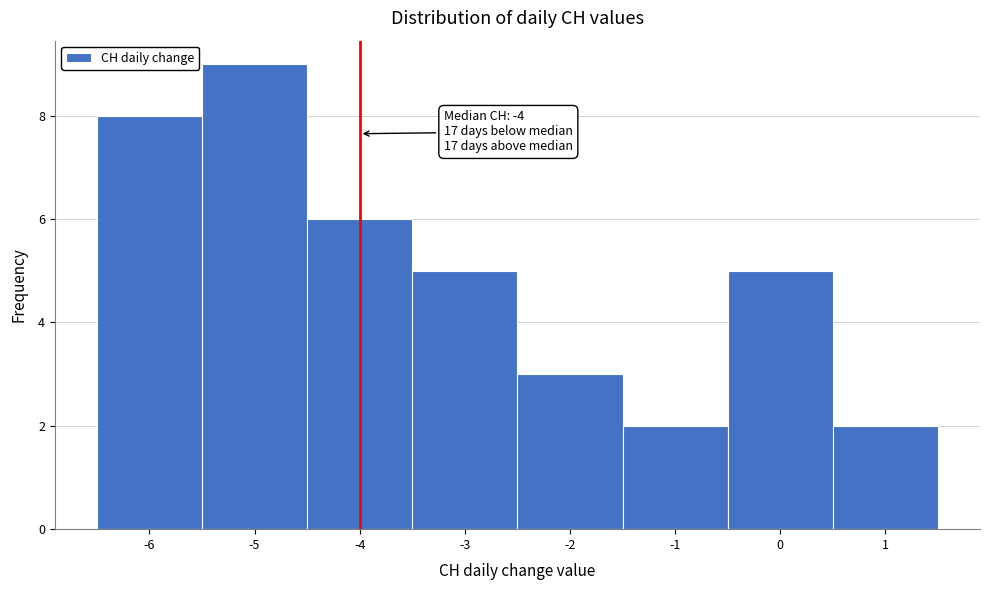

Over which range of the x-axis is the bar tallest?

-5.5 to -4.5